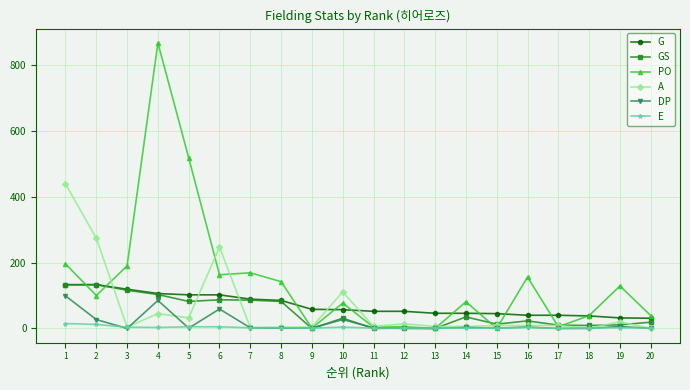

Where is the first local maximum for PO?

4